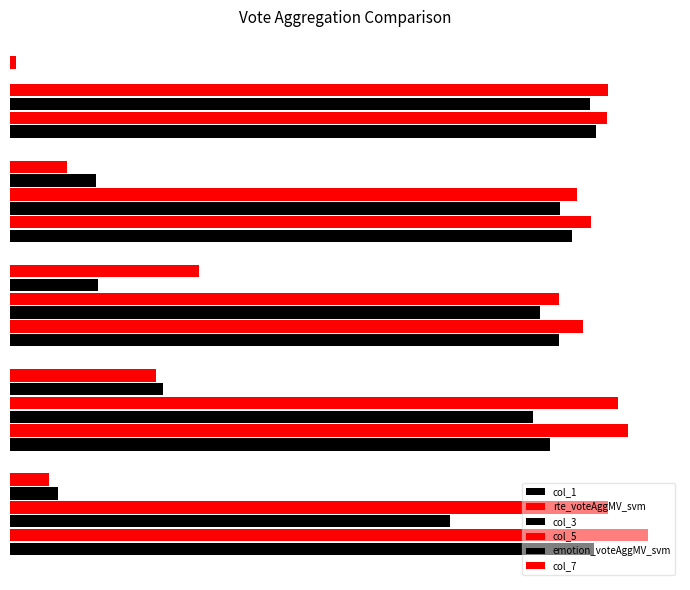

What are all the series names shown in the legend?

col_1, rte_voteAggMV_svm, col_3, col_5, emotion_voteAggMV_svm, col_7